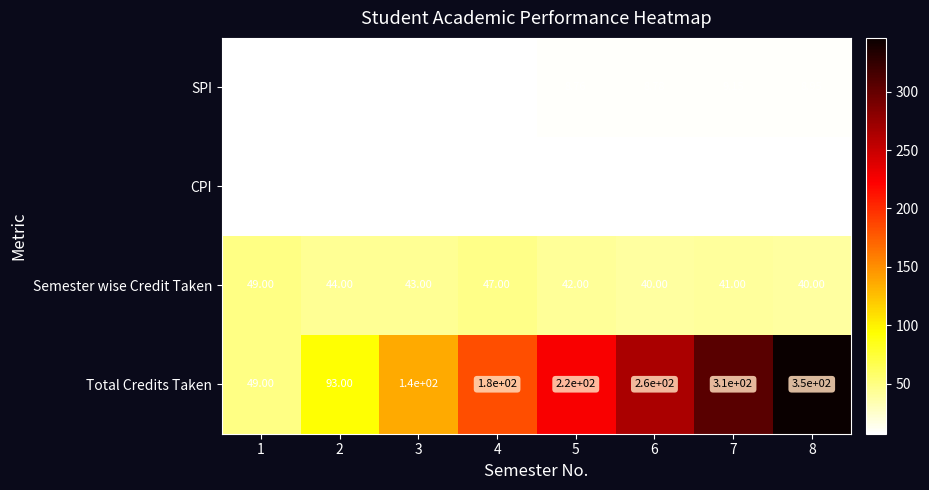

Between 7 and 8, which series saw the biggest shift?

Total Credits Taken